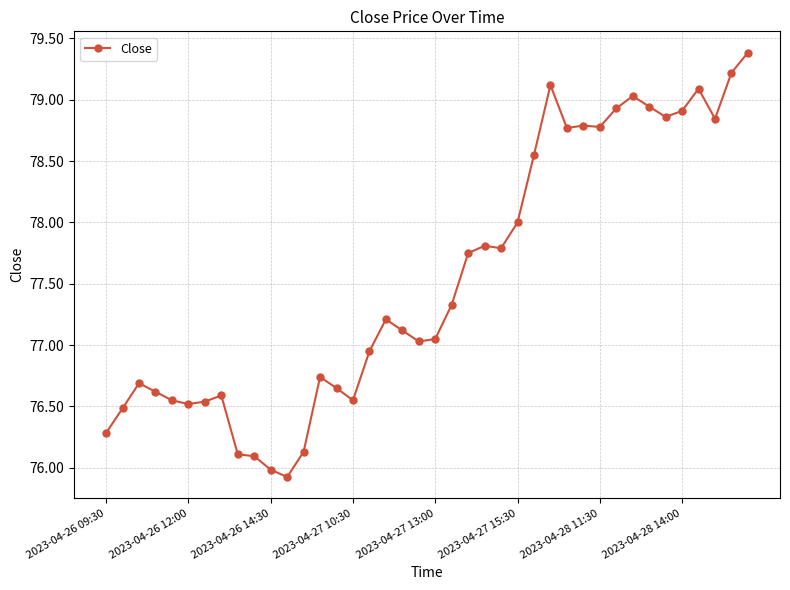

What is the minimum value shown in the chart?

75.9